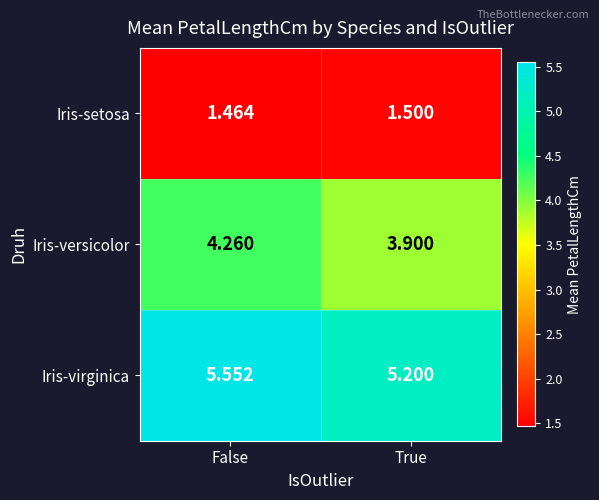

At which label is Iris-setosa closest to 1?

False